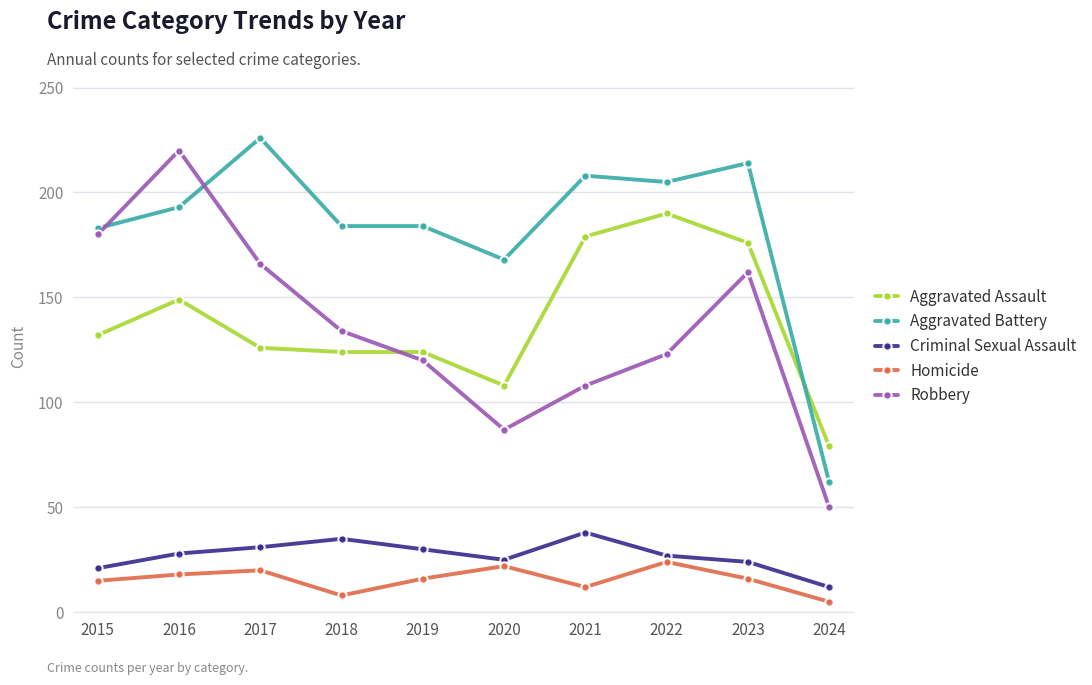

What is the value of the Homicide point at the 6th from the left?

22